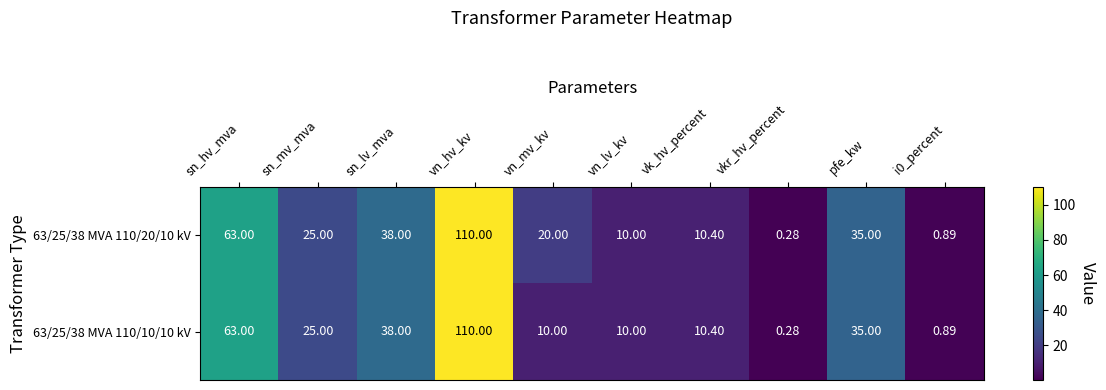

Rank the series at pfe_kw from highest to lowest value.

63/25/38 MVA 110/20/10 kV, 63/25/38 MVA 110/10/10 kV